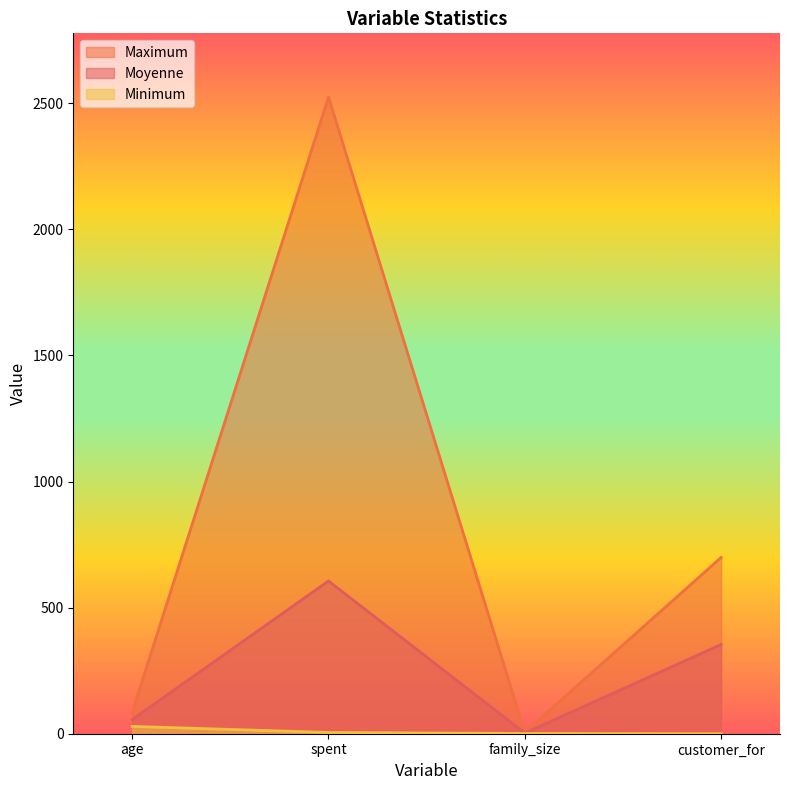

List the series in order of their overall mean, lowest first.

Minimum, Moyenne, Maximum